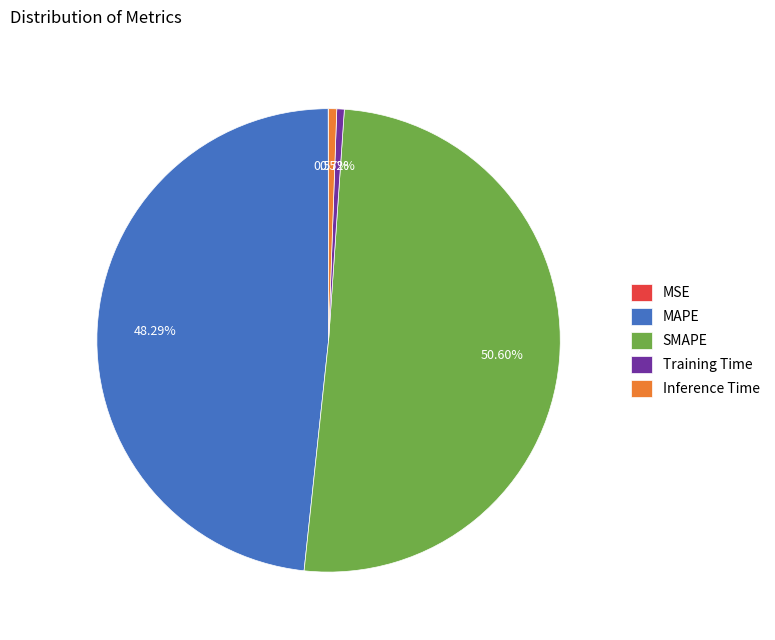

What is the majority slice?

SMAPE